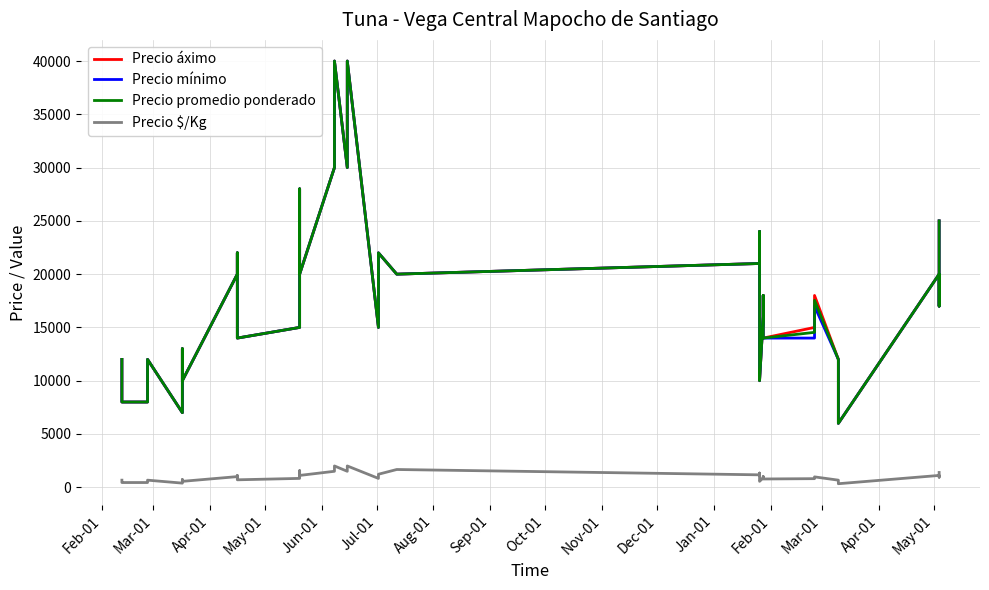

What is the lowest value of the Precio mínimo series?

6000